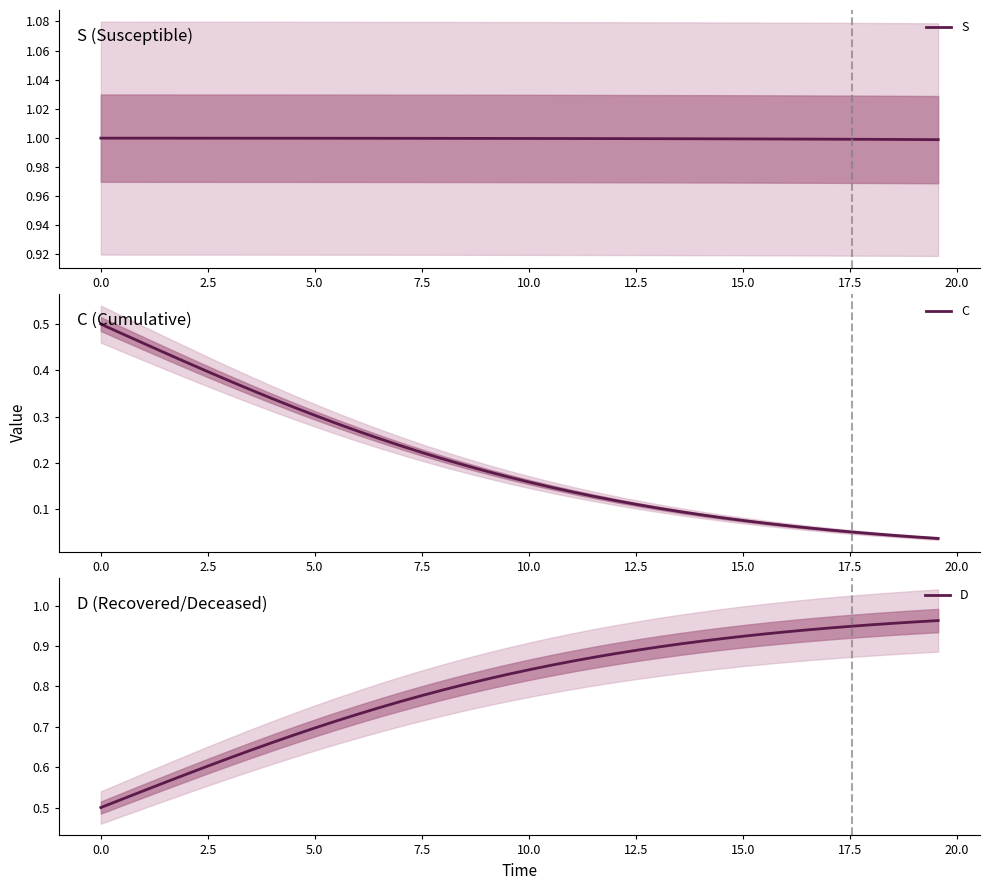

True or false: C and D intersect in this chart.

False